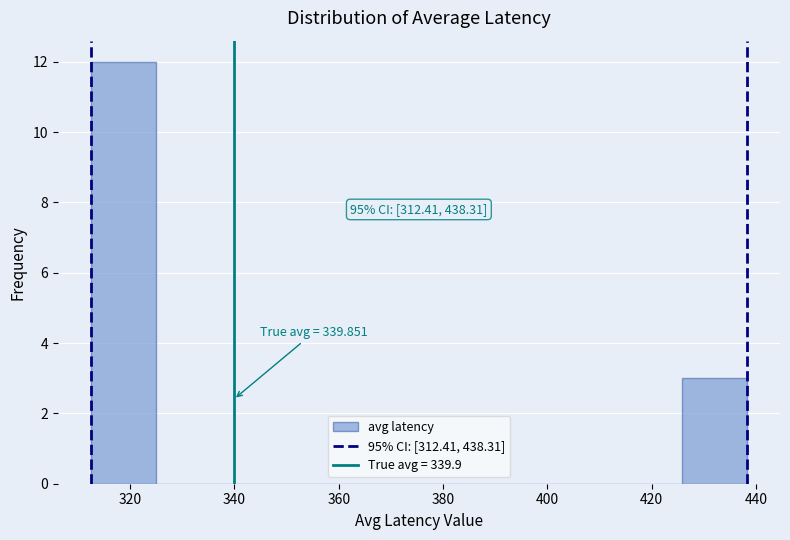

Which range on the x-axis has the tallest bar?

312 to 324